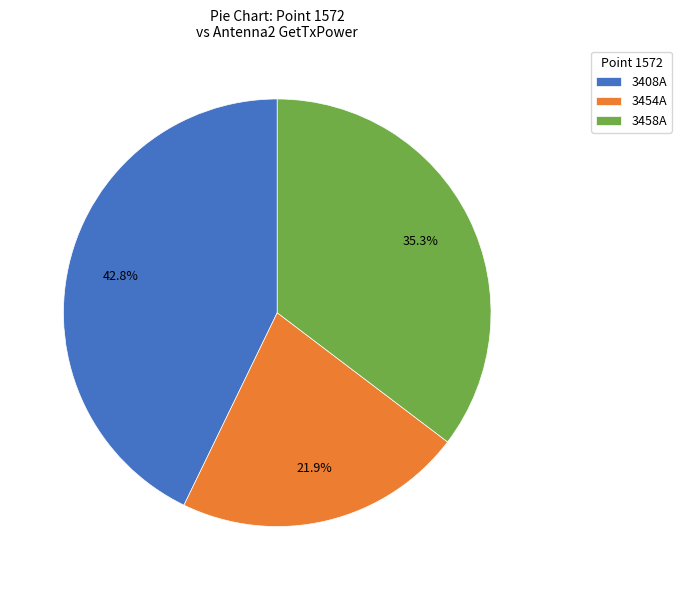

To the nearest percent, what is the average slice percentage?

33%